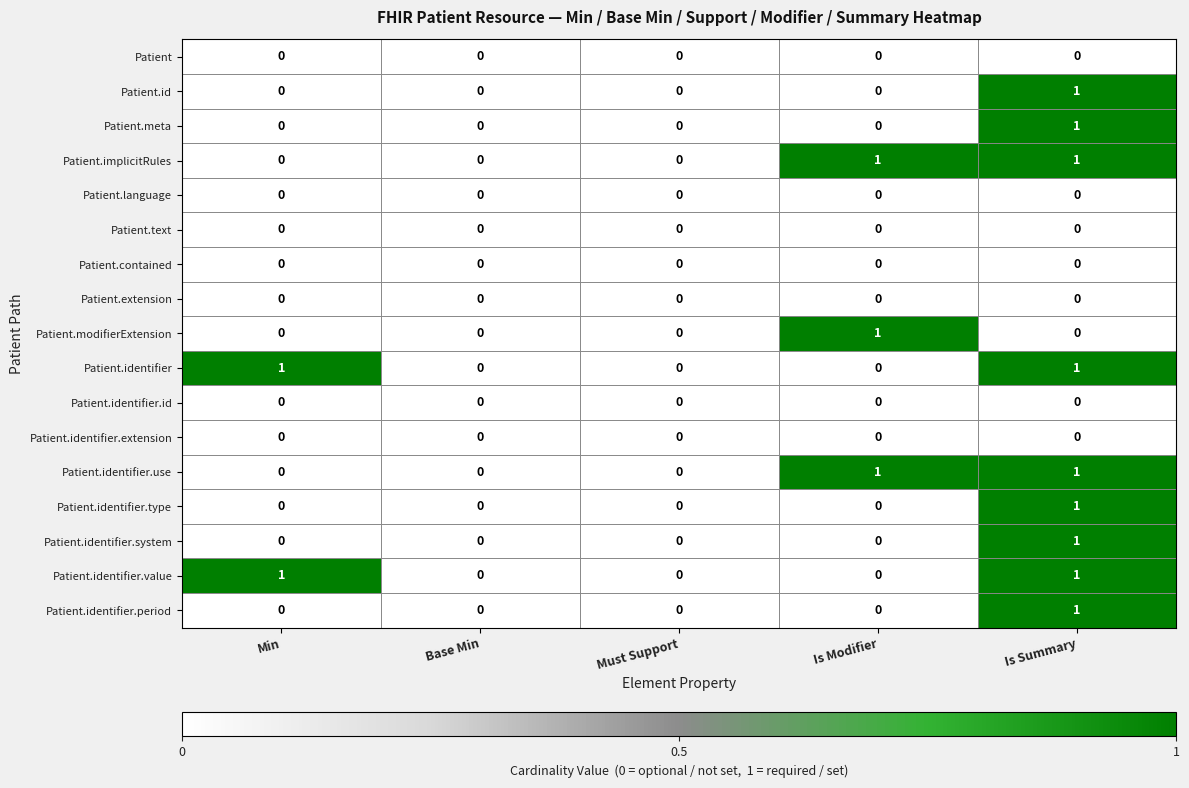

The Patient.identifier.system series shows 0 at Is Modifier. True or false?

True